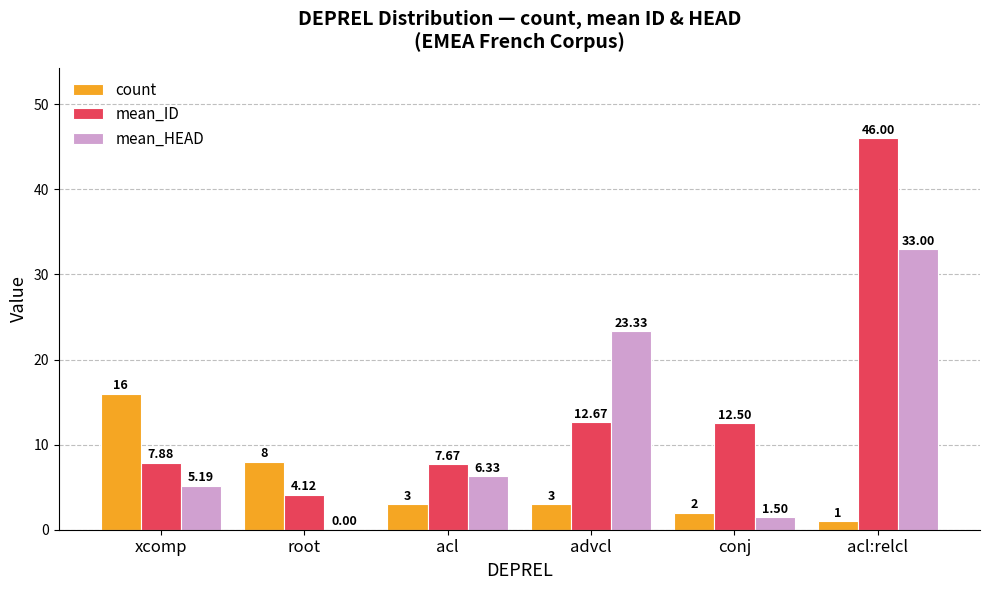

Are the bars horizontal?

No